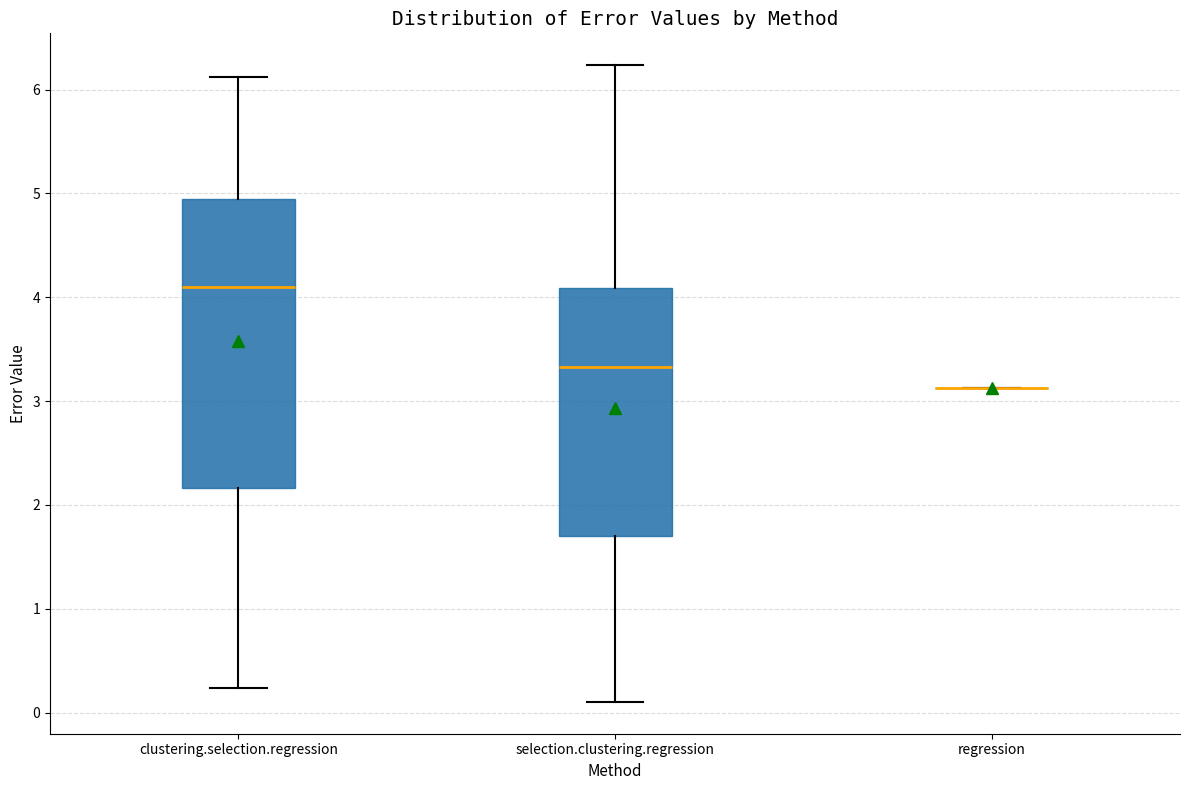

Reading left to right, read every box against the y-axis: the position of its median line, the range the box covers, and the ends of its whiskers. The values are not printed on the chart, so give them approximately, as read against the axis.

clustering.selection.regression: median 4.1, box 2.2 to 4.9, whiskers 0.2 to 6.1
selection.clustering.regression: median 3.3, box 1.7 to 4.1, whiskers 0.1 to 6.2
regression: box collapsed to a line at 3.1, whiskers 3.1 to 3.1